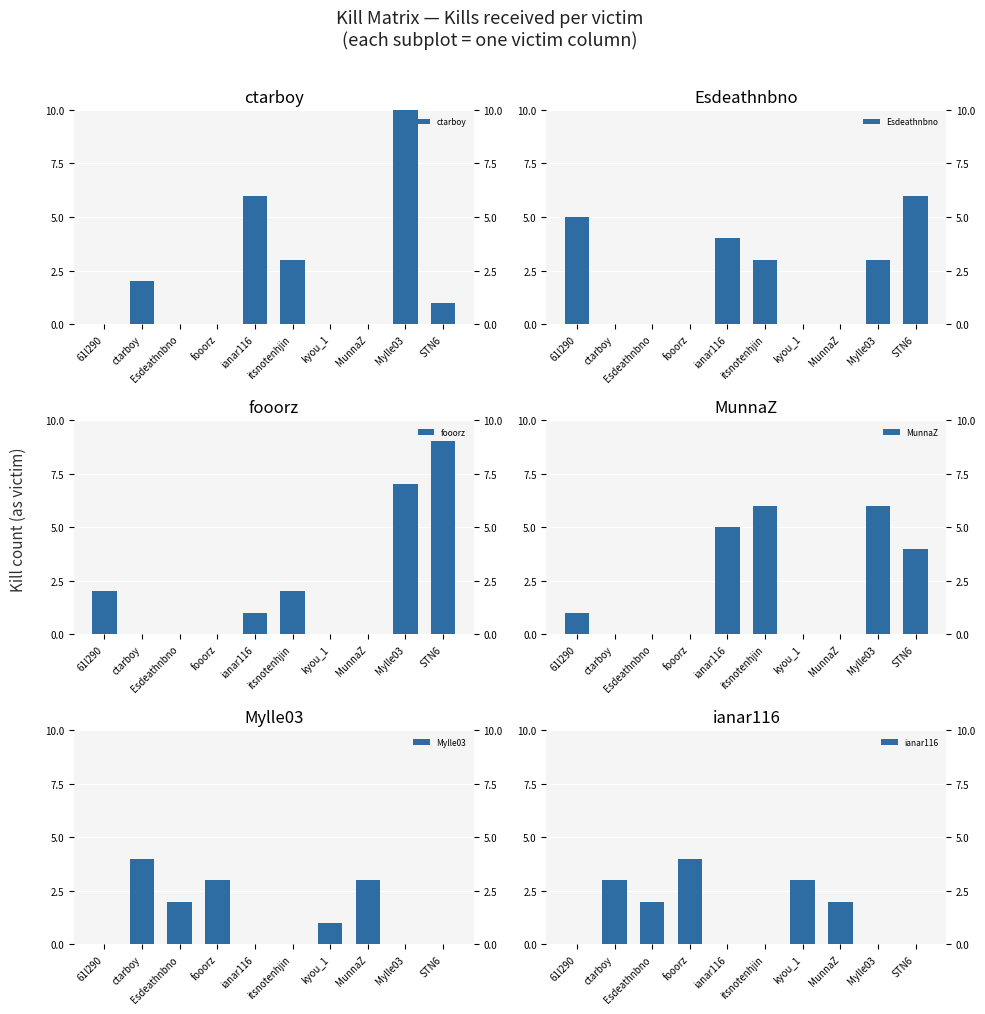

Is it true that fooorz equals 5 at kyou_1?

False